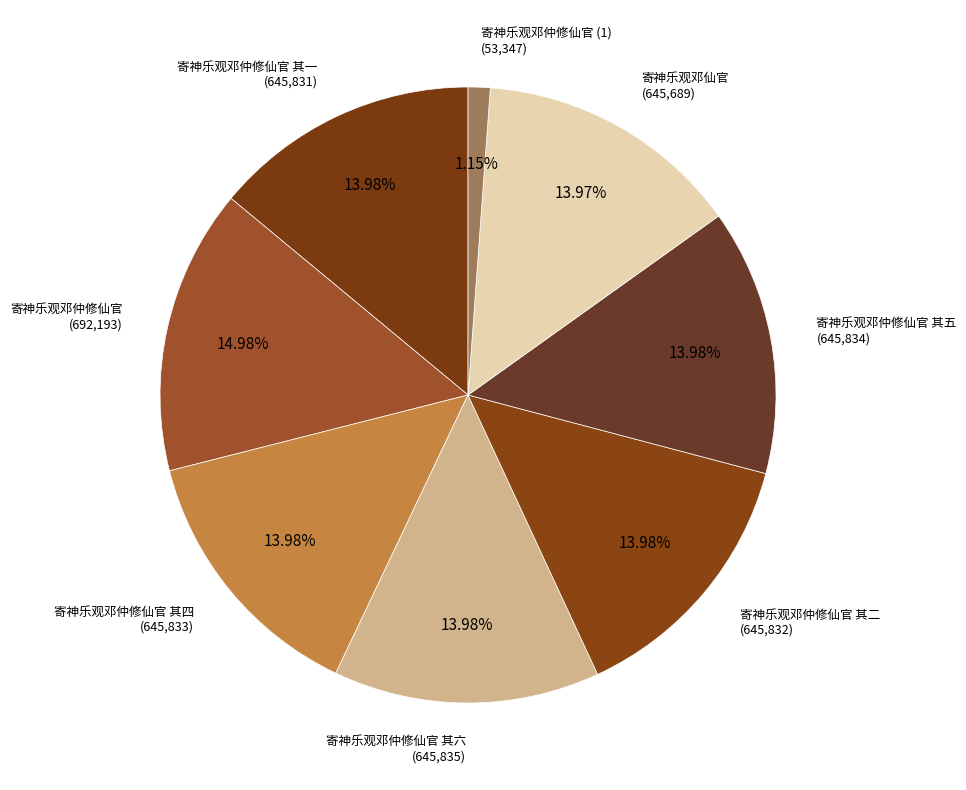

How many segments does this pie chart have?

8